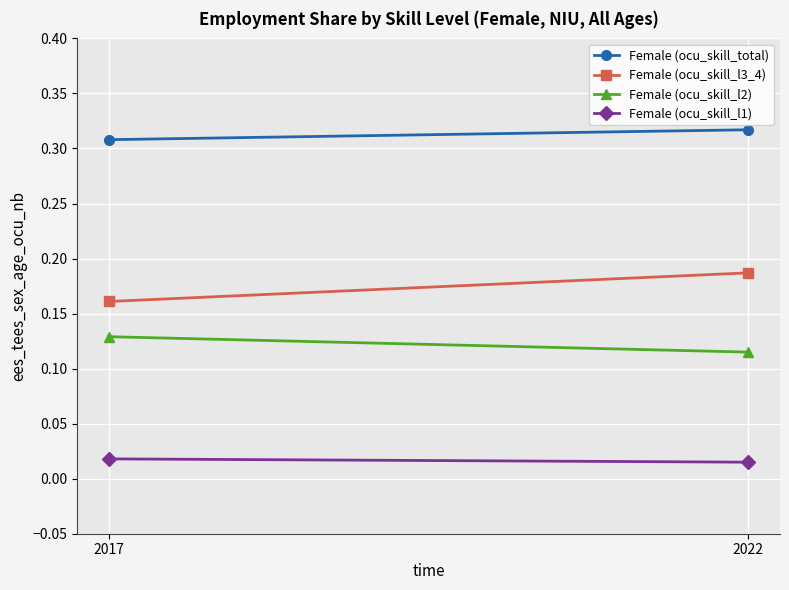

Rank the categories by Female (ocu_skill_l1) value from lowest to highest.

2022, 2017